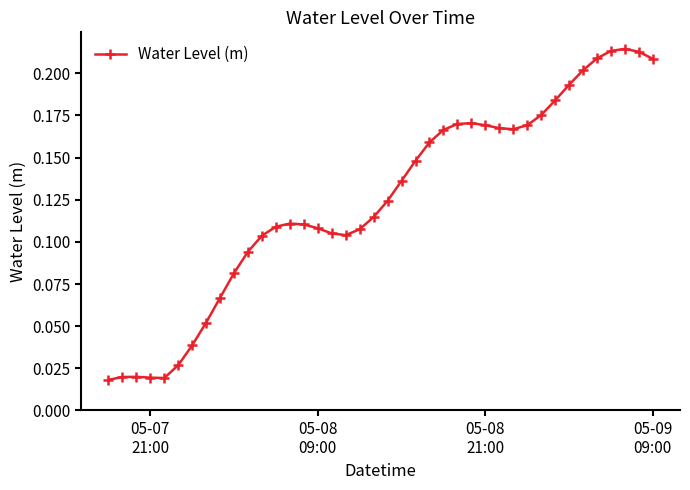

How many lines are shown in the chart?

1